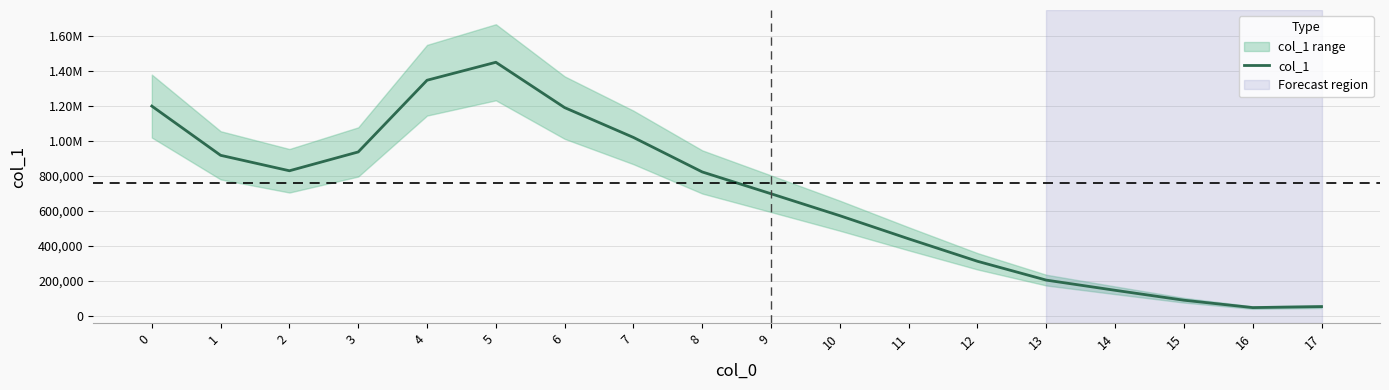

What is the value of the 16th point from the left?

89797